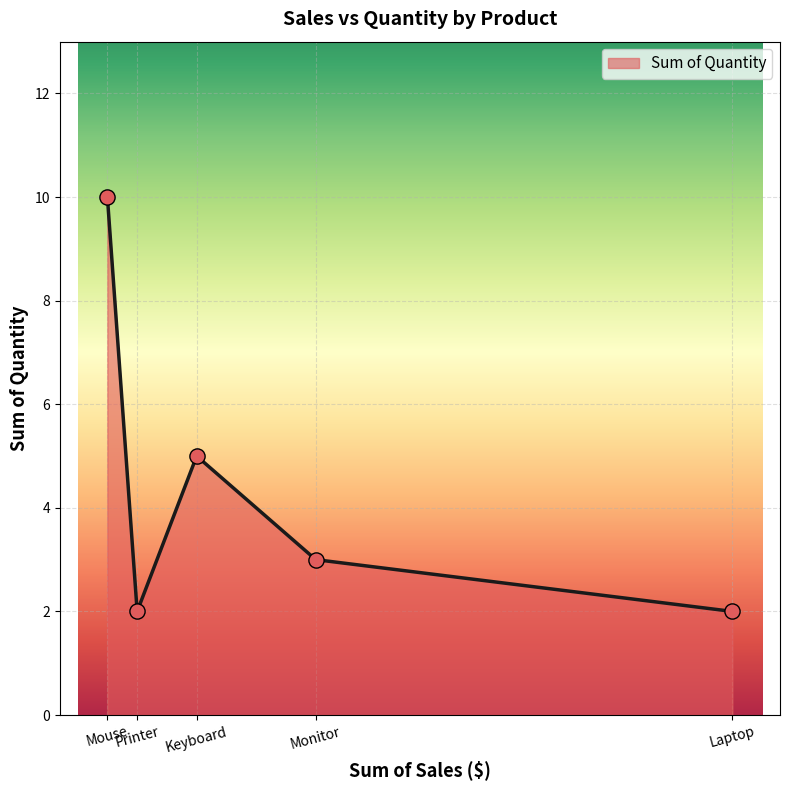

Which has a higher value, Mouse or Monitor?

Mouse